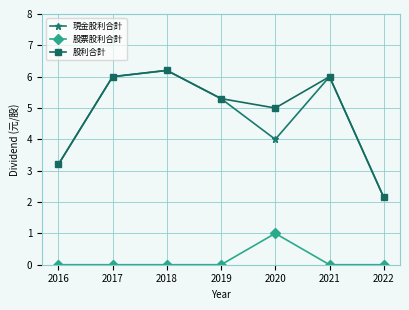

What is the spread (max minus min) of values at 2019?

5.3